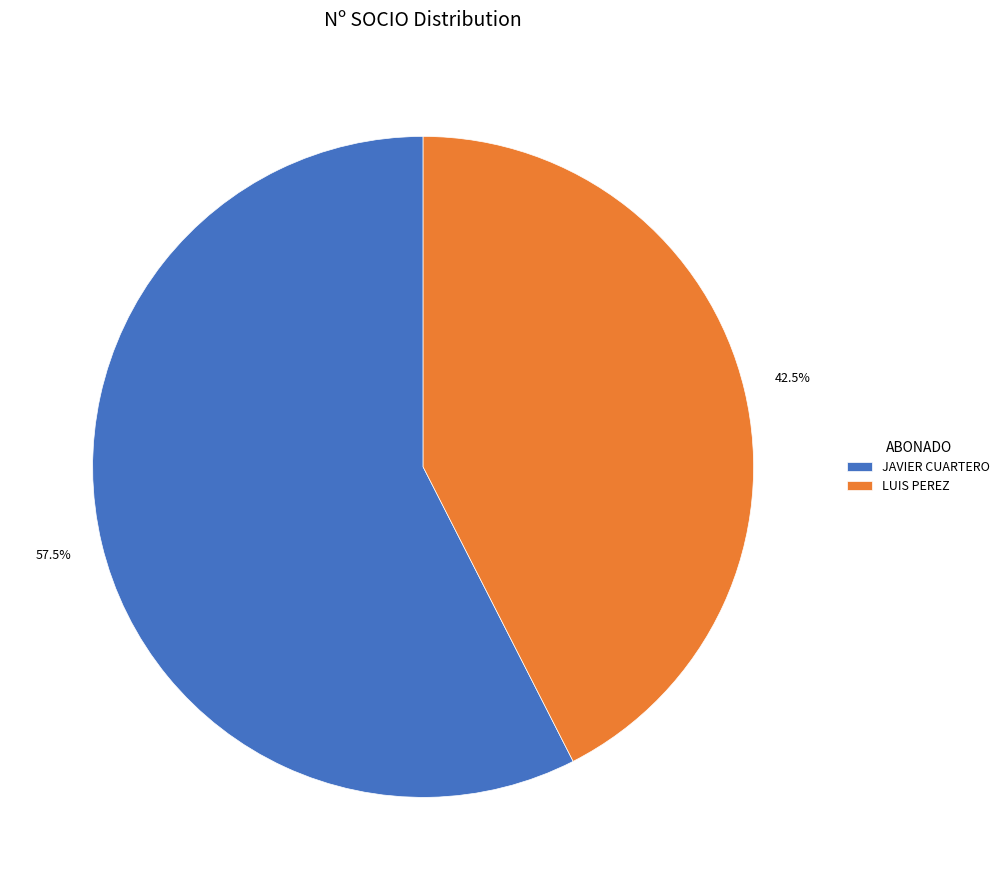

Rank the categories by value from highest to lowest.

JAVIER CUARTERO, LUIS PEREZ